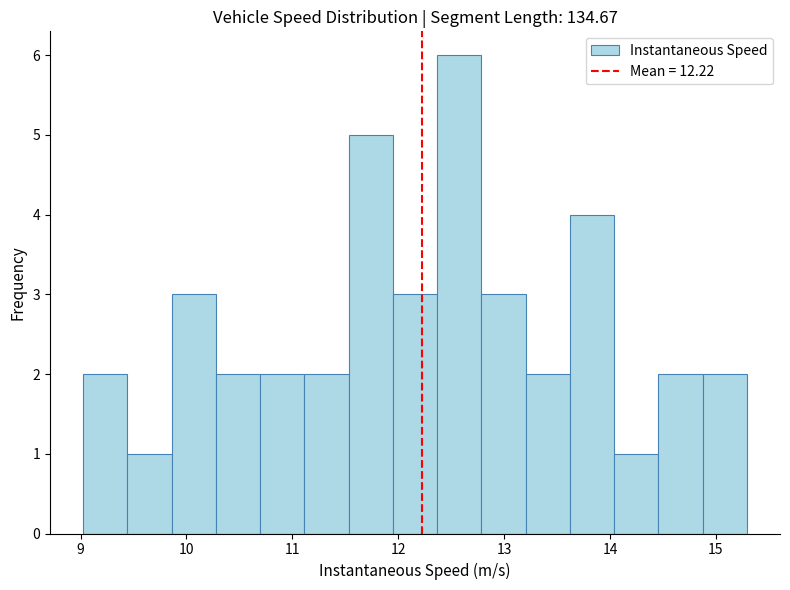

What is the height of the bar covering 12.4 to 12.8 on the x-axis? Neither the bar edges nor the heights are printed on the chart, so give them approximately, as read against the axes.

6